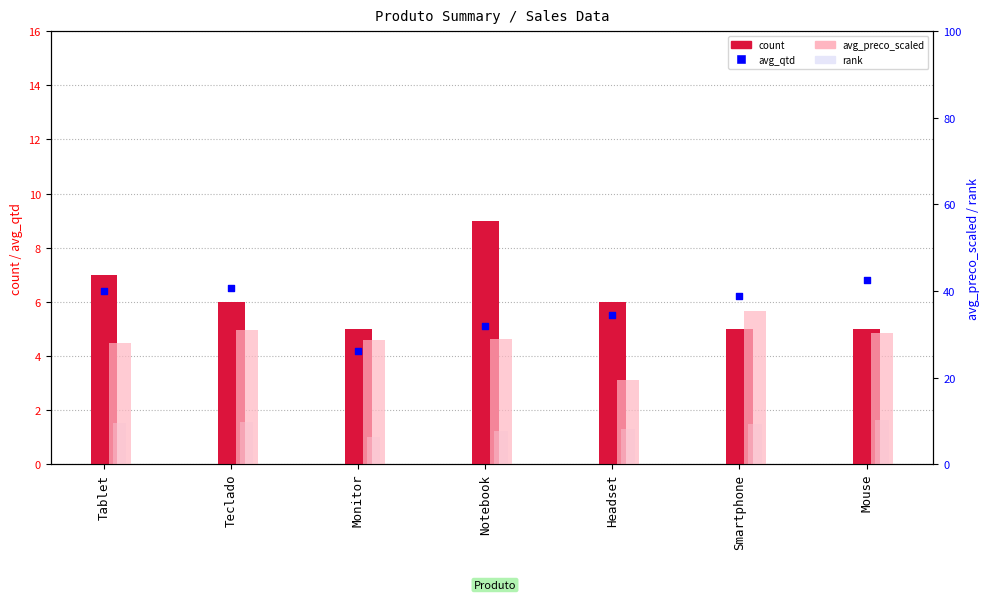

Is the value of rank at Mouse greater than the value of avg_qtd at Mouse?

Yes